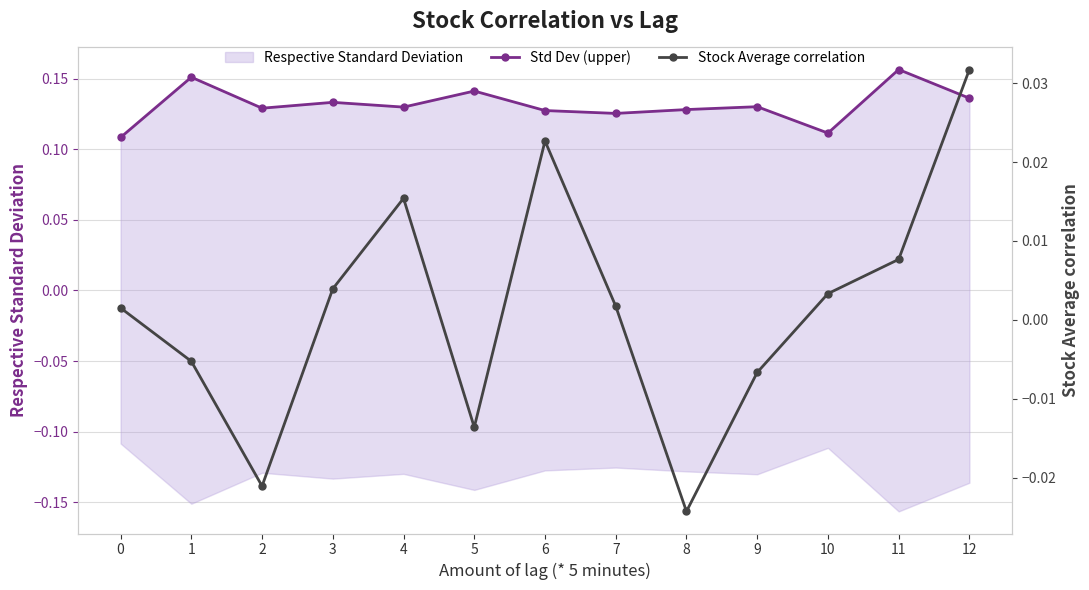

Which category has the lowest value across all series?

8